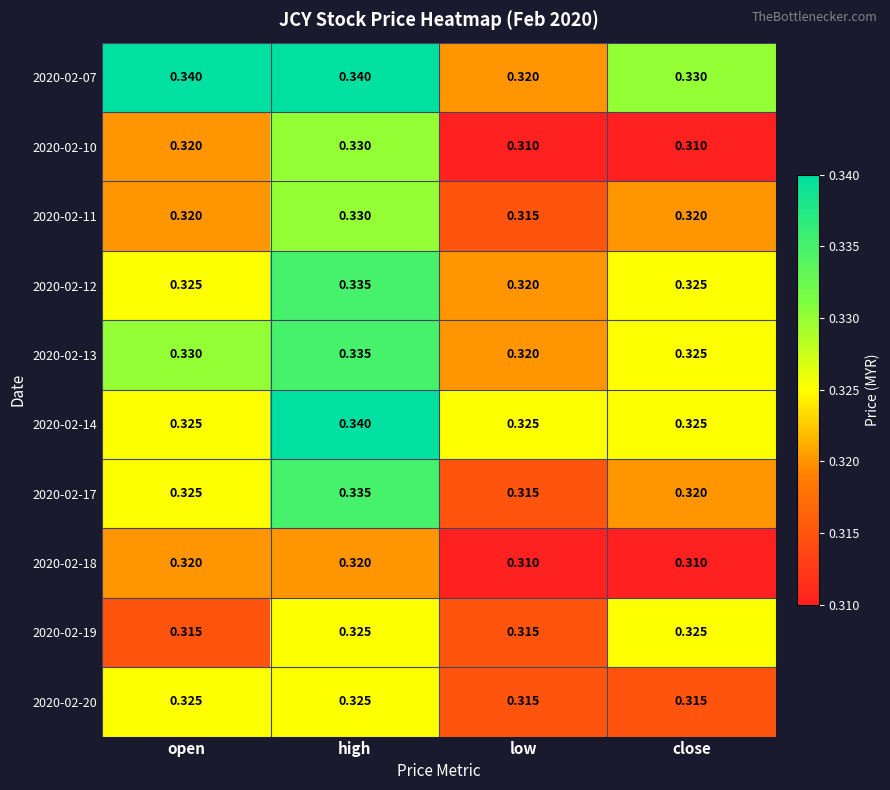

Is the value of 2020-02-14 at high greater than the value of 2020-02-07 at low?

Yes